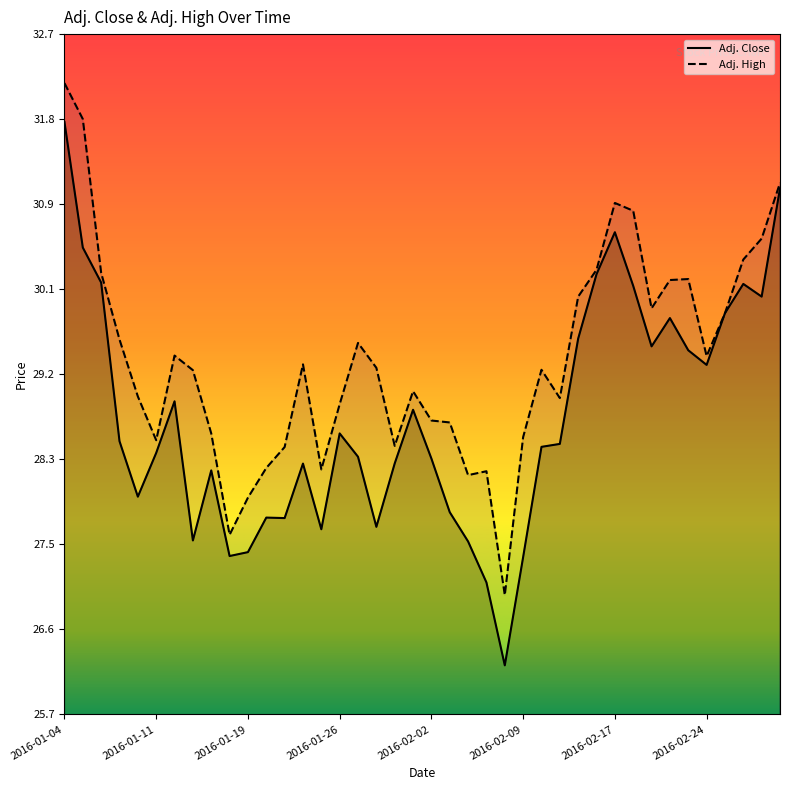

How many interior local valleys does the Adj. Close series have?

10